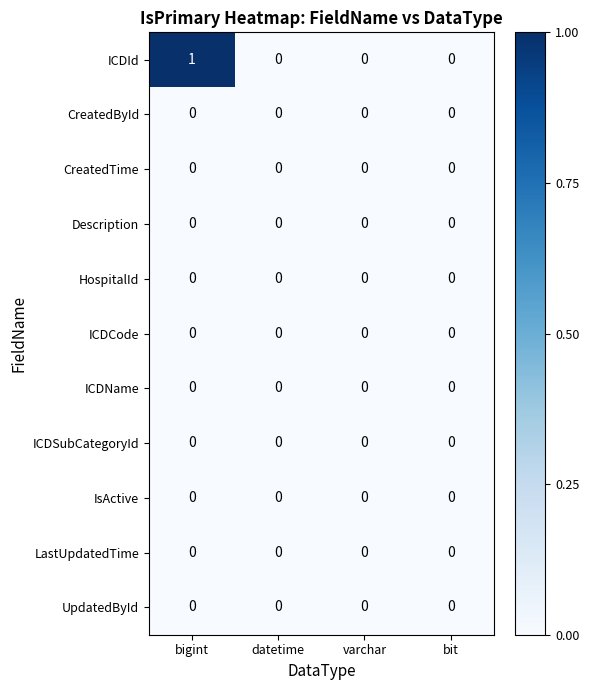

Is it true that CreatedTime equals 0 at bit?

True